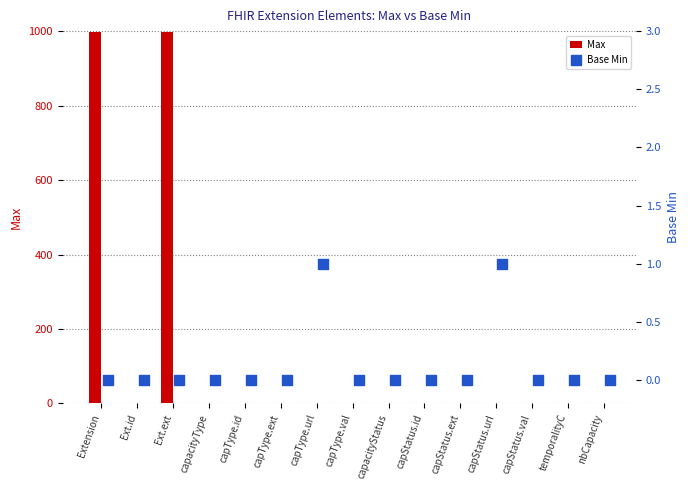

Which series contains the lowest Y value?

Max